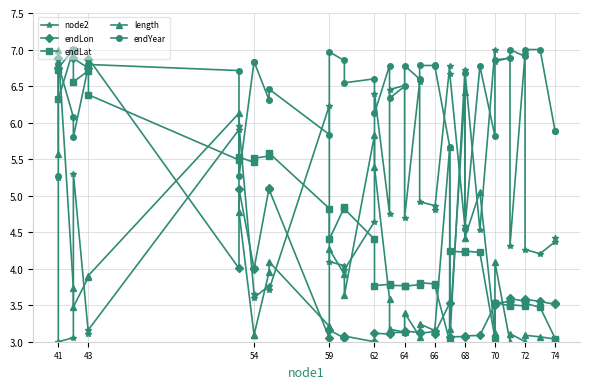

Which series has the largest range (max minus min)?

node2